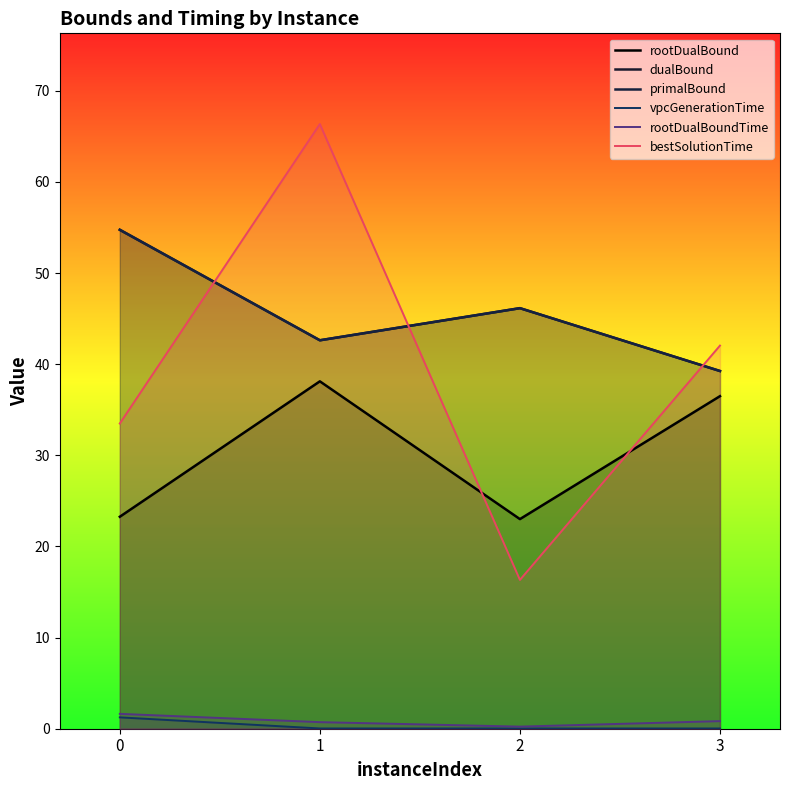

True or false: bestSolutionTime and vpcGenerationTime cross at least once.

False